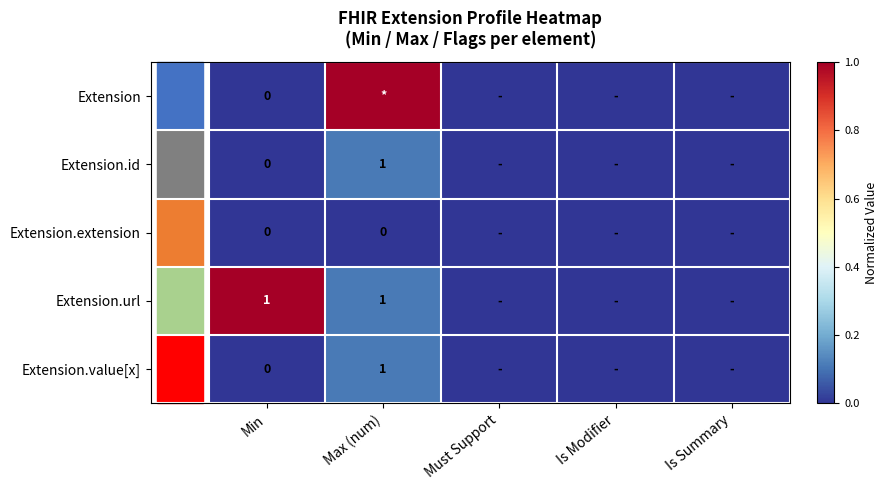

Is it true that Extension.value[x] equals 1 at Max (num)?

True